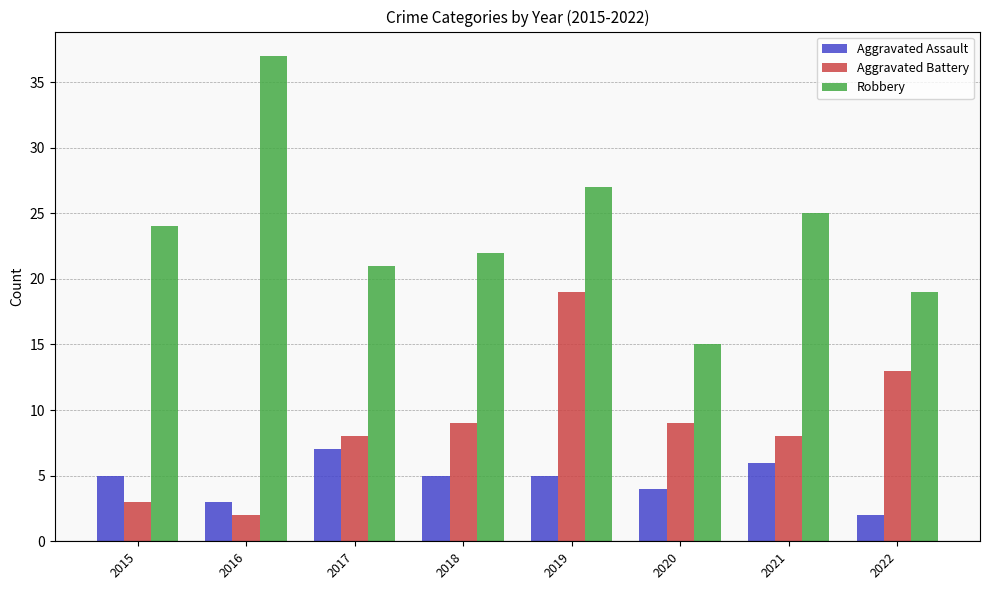

At how many categories does at least one series exceed 35?

1